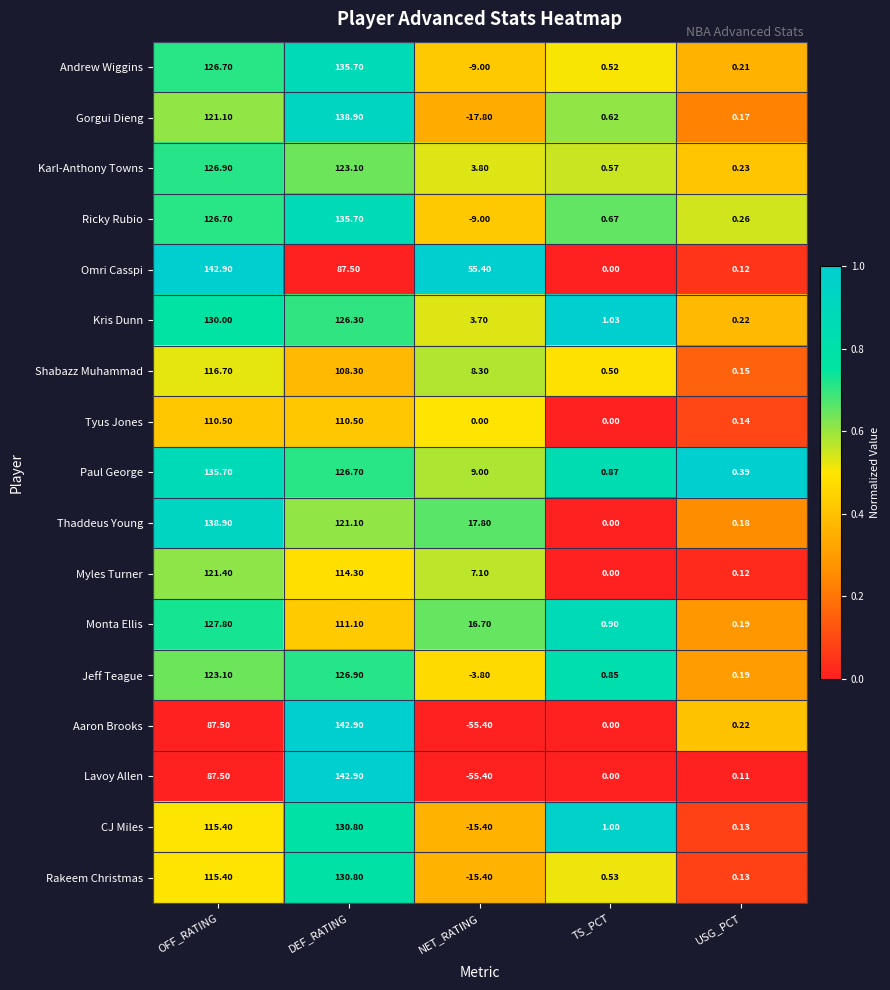

At which category does the chart reach its minimum across all series?

NET_RATING